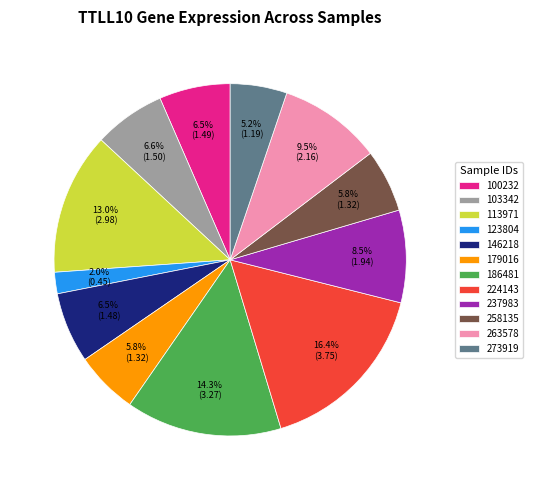

How many segments does this pie chart have?

12